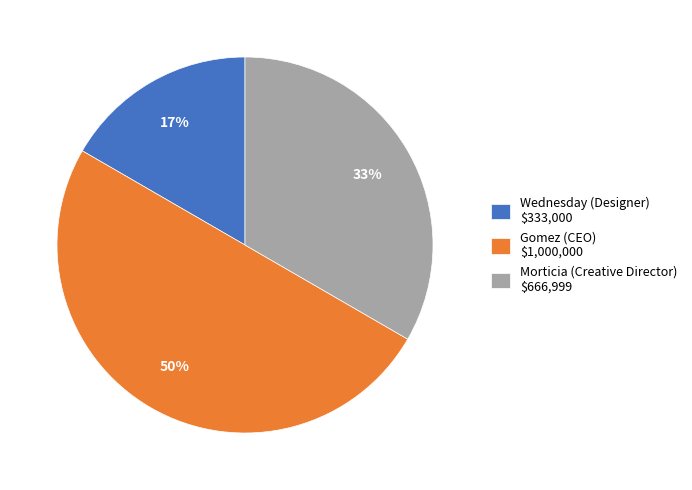

To the nearest percent, what portion does Gomez (CEO) represent?

50%